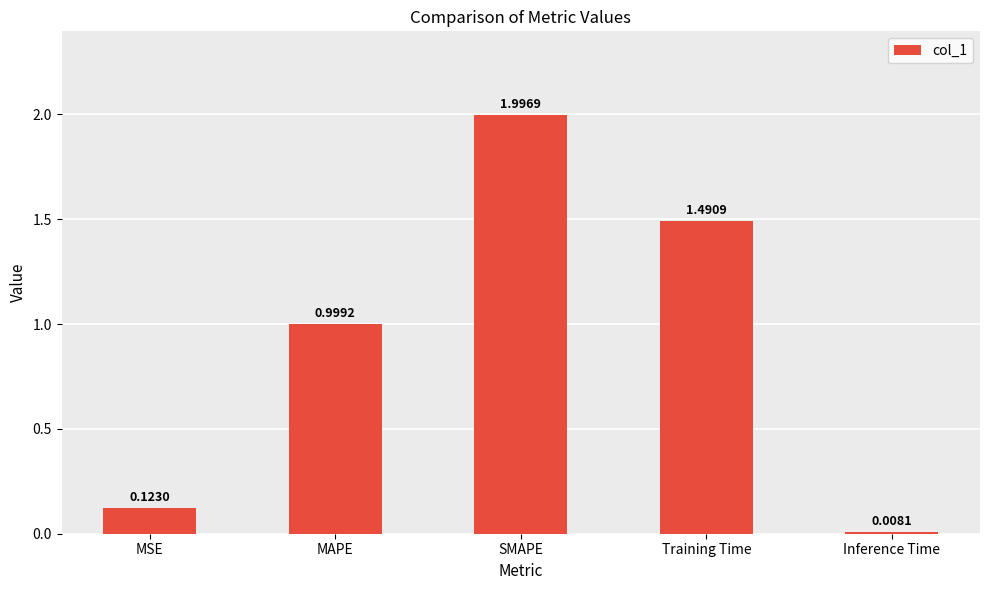

What is the difference between the maximum and second lowest values?

1.9